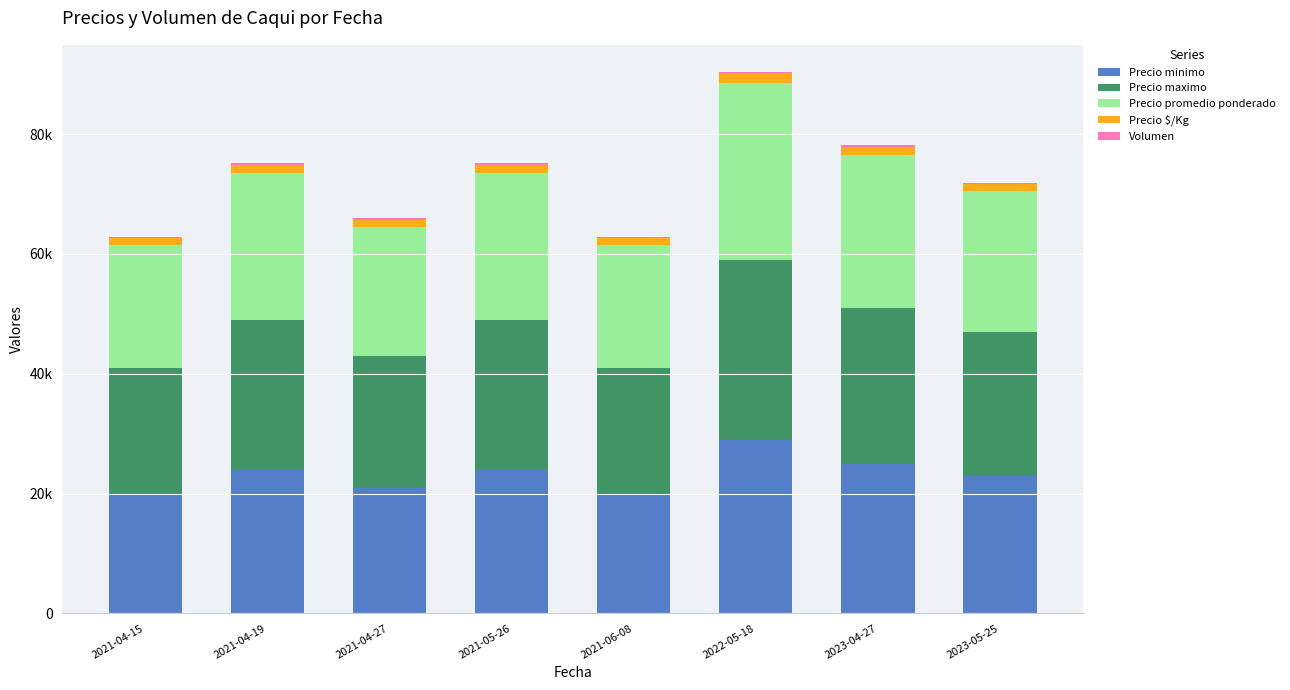

Are the bars grouped side by side (vs. stacked)?

No